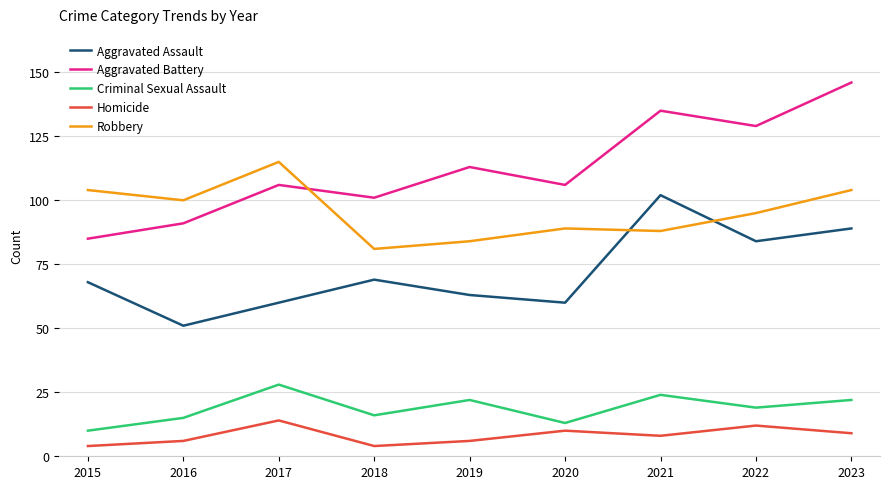

What is the difference between the maximum and minimum values in the Aggravated Battery series?

61